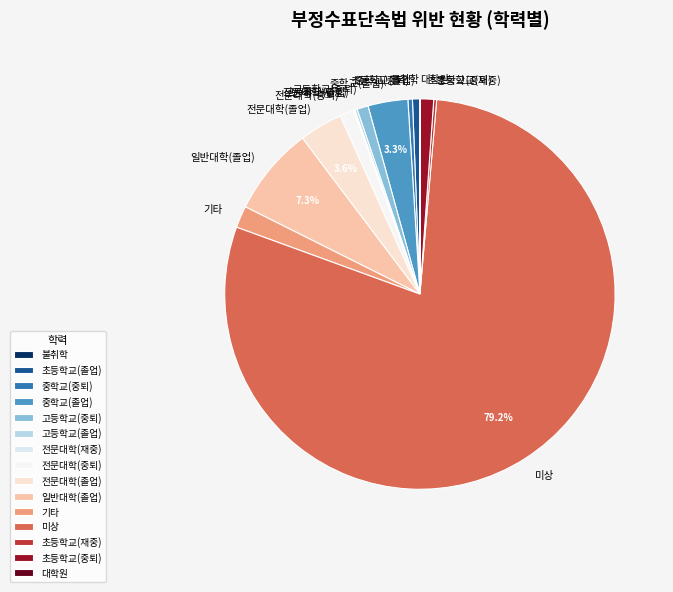

Which category has the biggest portion of the pie?

미상